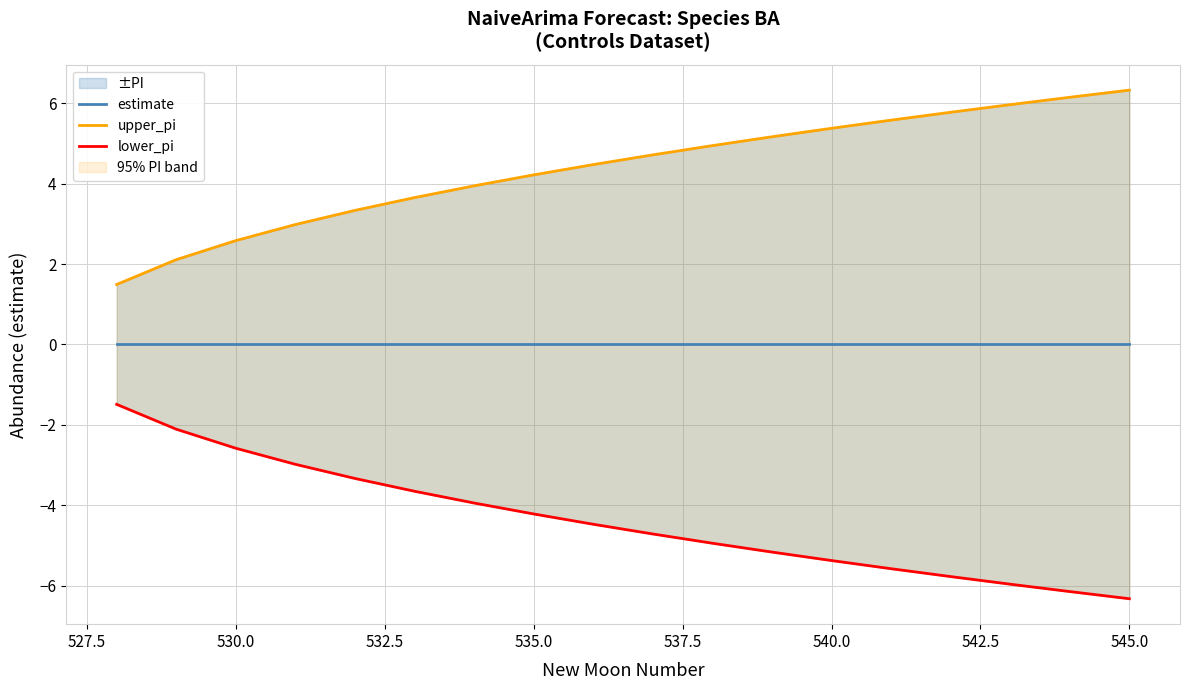

The value of upper_pi at 540.0 is 1.7. True or false?

False